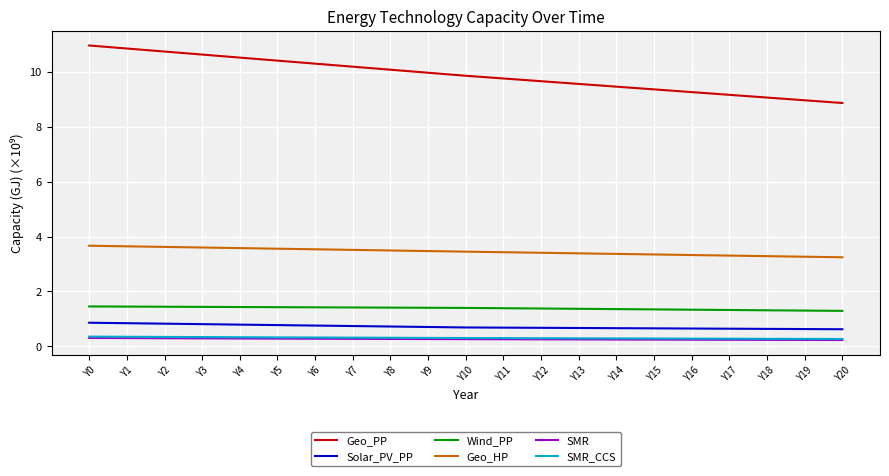

Which series has the largest total across all categories?

Geo_PP